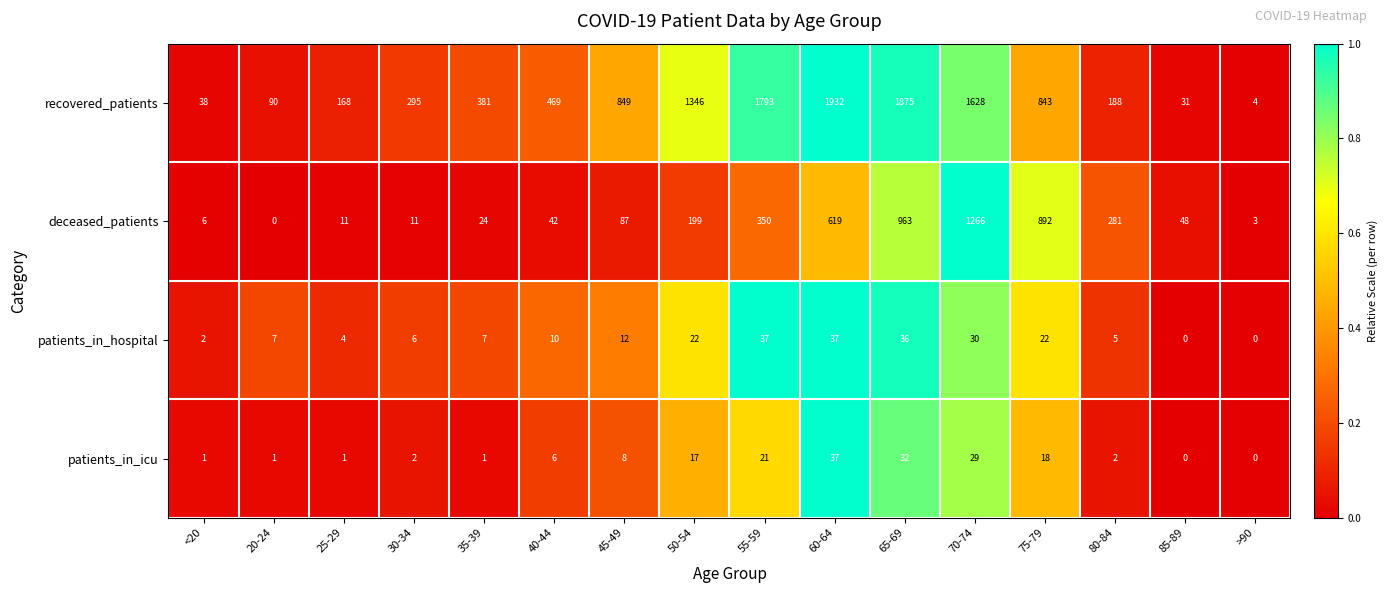

Which series has the largest total across all categories?

recovered_patients